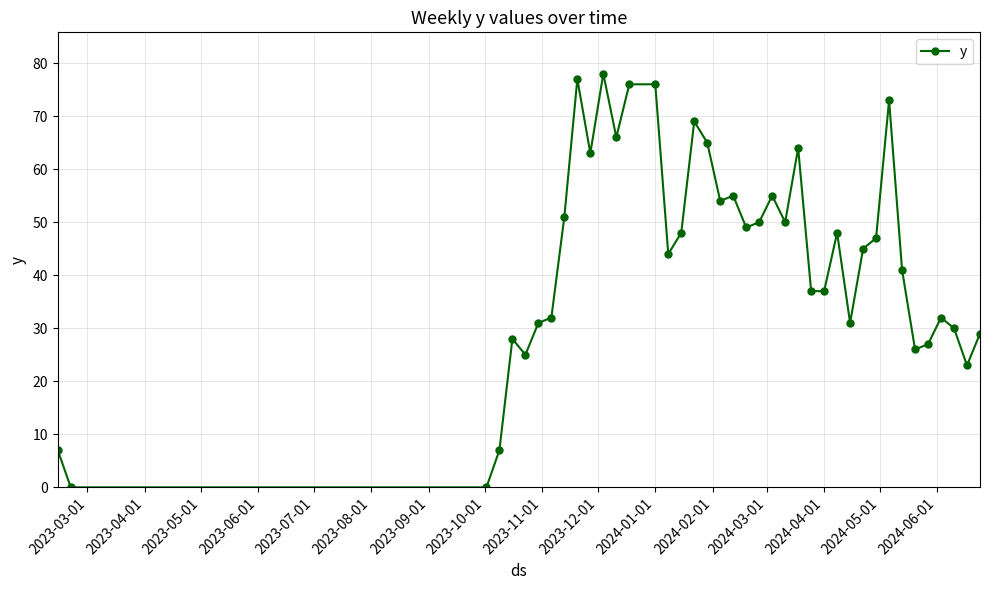

What is the value of the 5th point from the left?

28